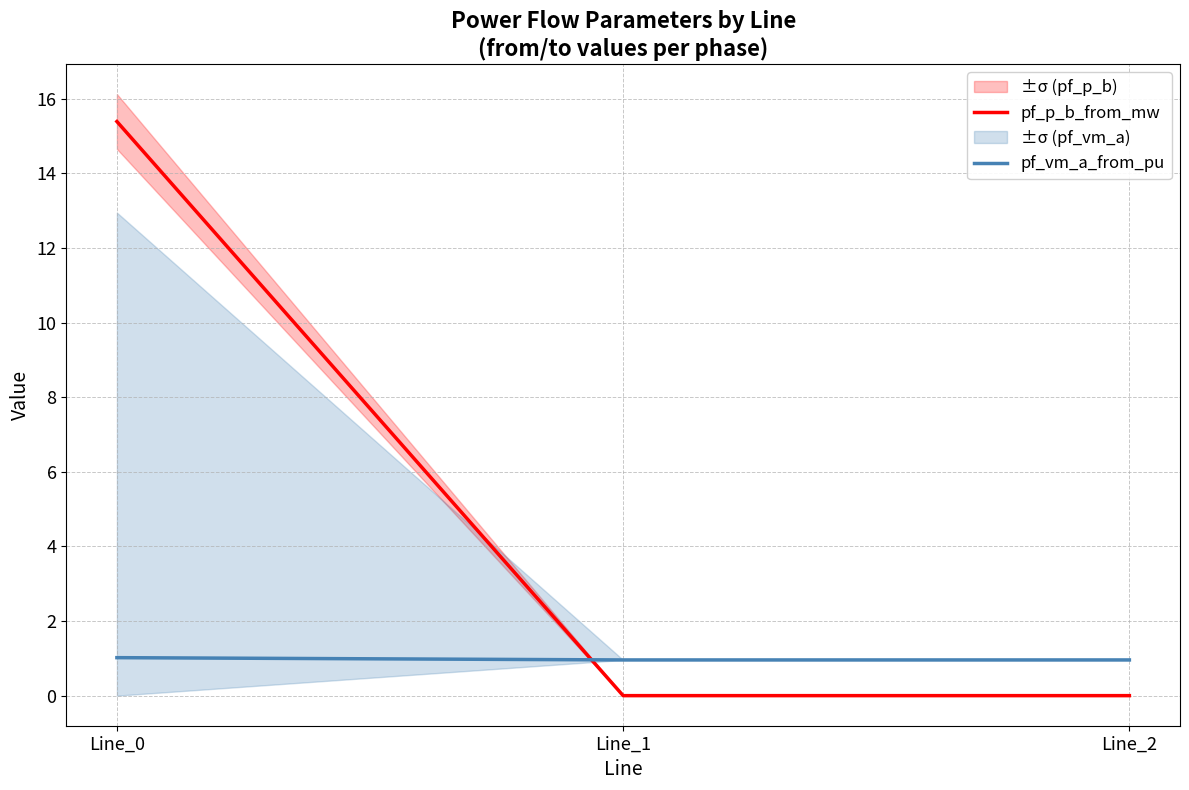

What is the difference between the maximum and minimum values in the pf_p_b_from_mw series?

15.4